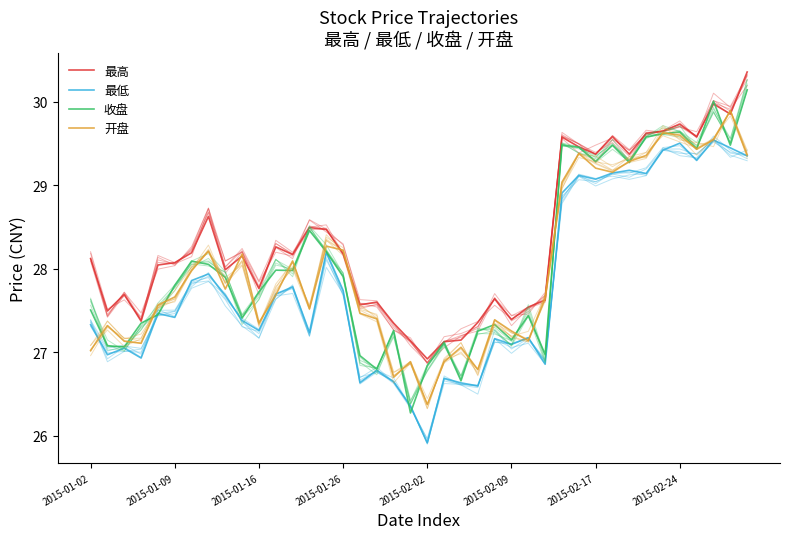

The value of 最低 at 22 is 26.6. True or false?

True